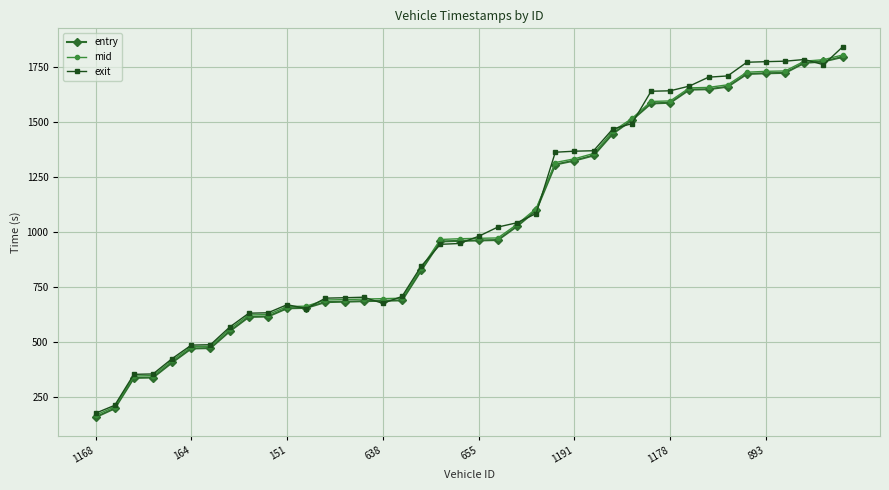

What is the value of the exit point at the 32nd from the left?

1663.5